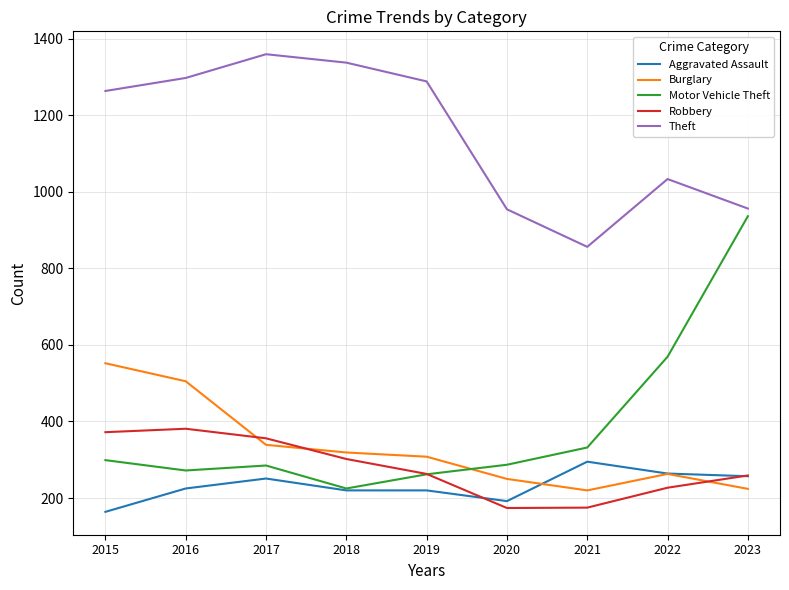

Which series has the largest total across all categories?

Theft